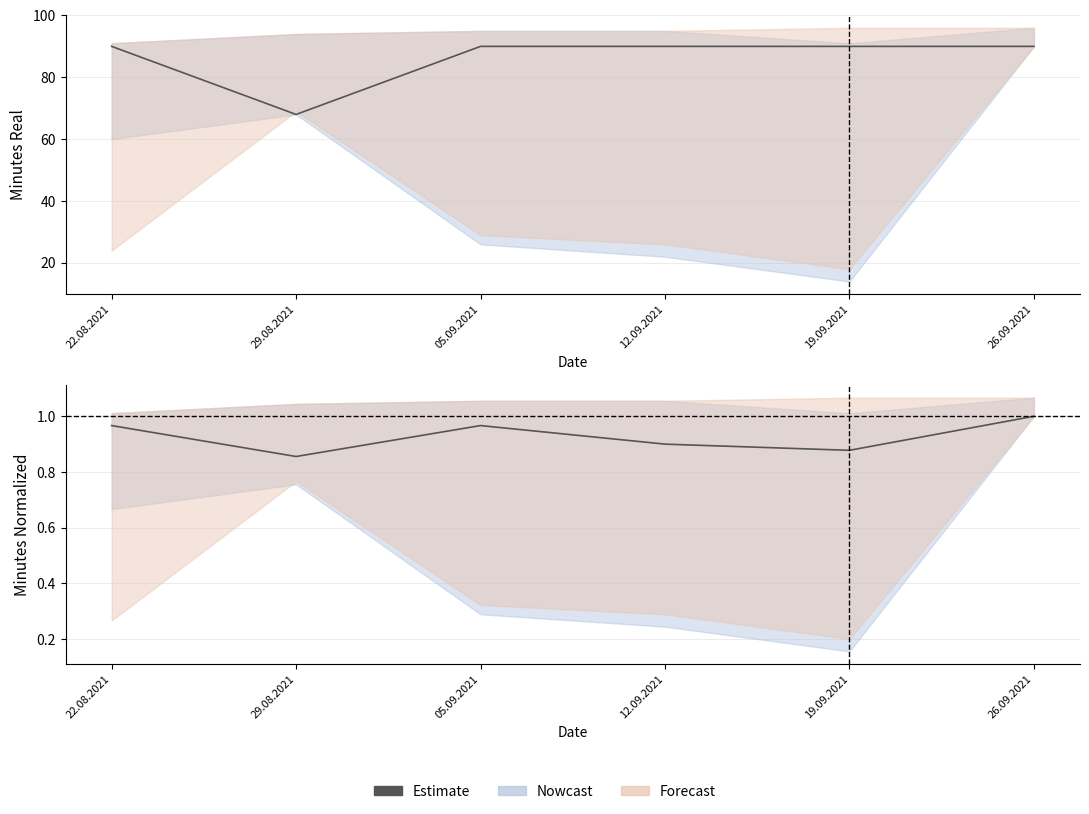

What is the approximate value at 29.08.2021?

0.9